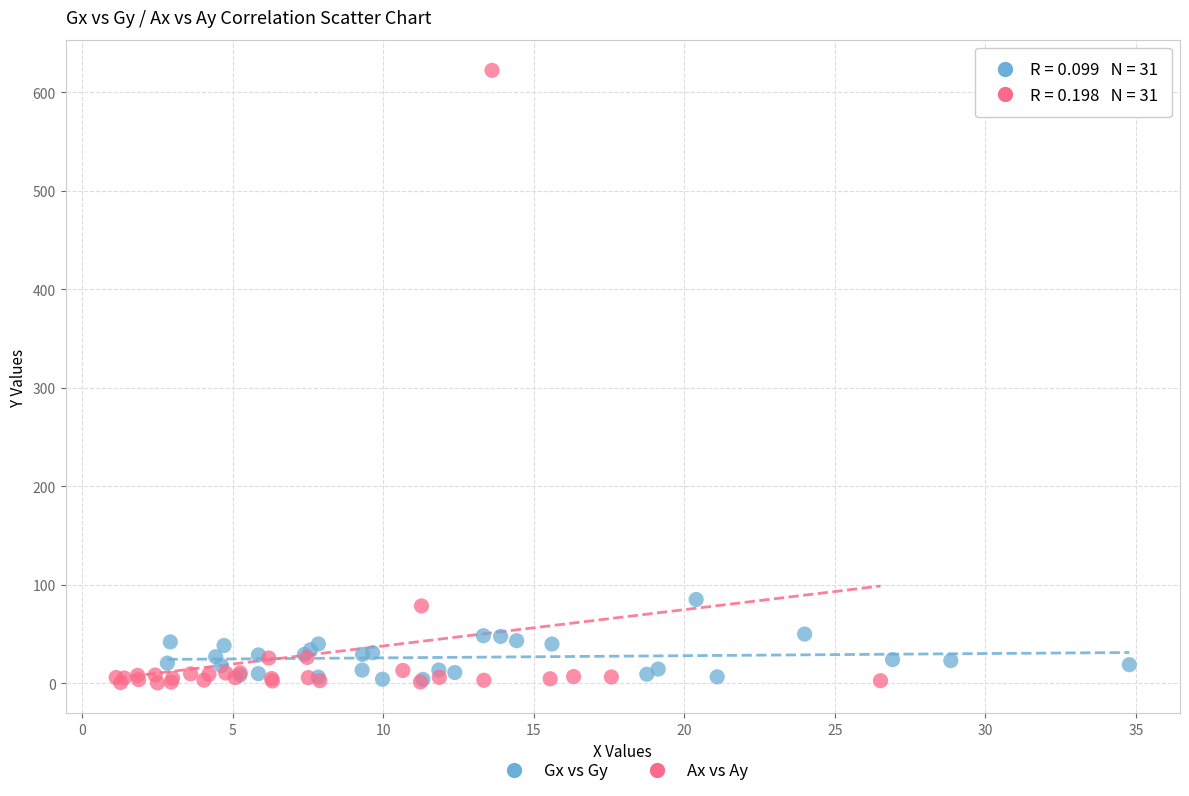

Which series has the widest spread of Y values?

Ax vs Ay